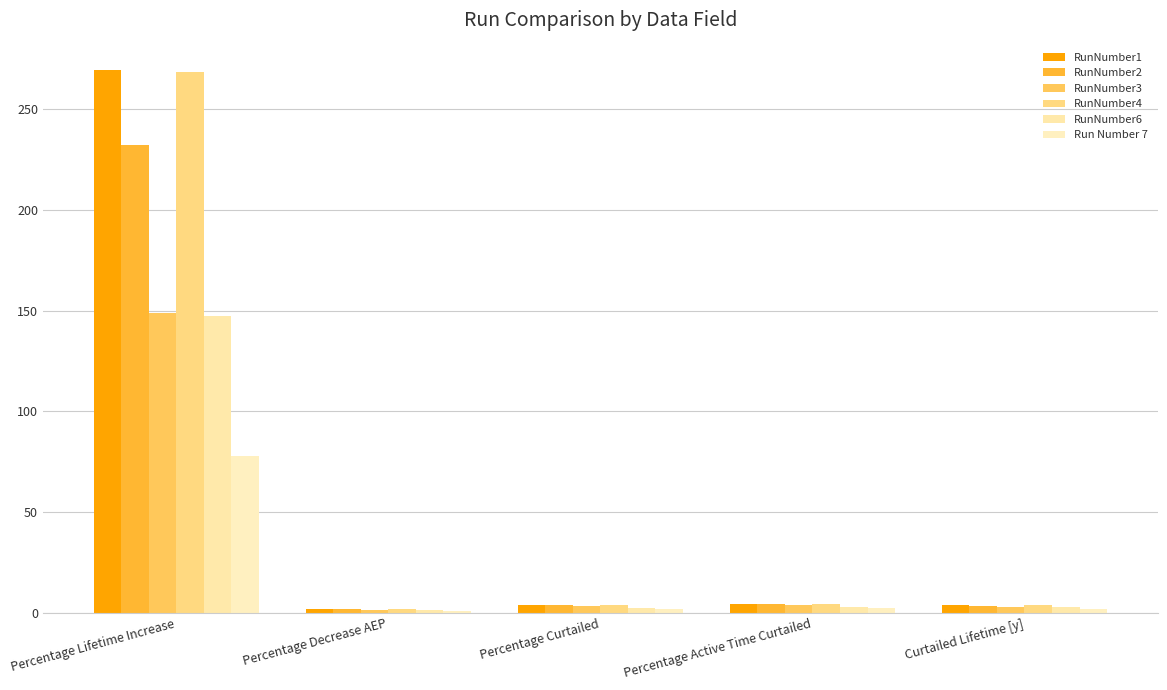

What position from the left is Curtailed Lifetime [y]?

5